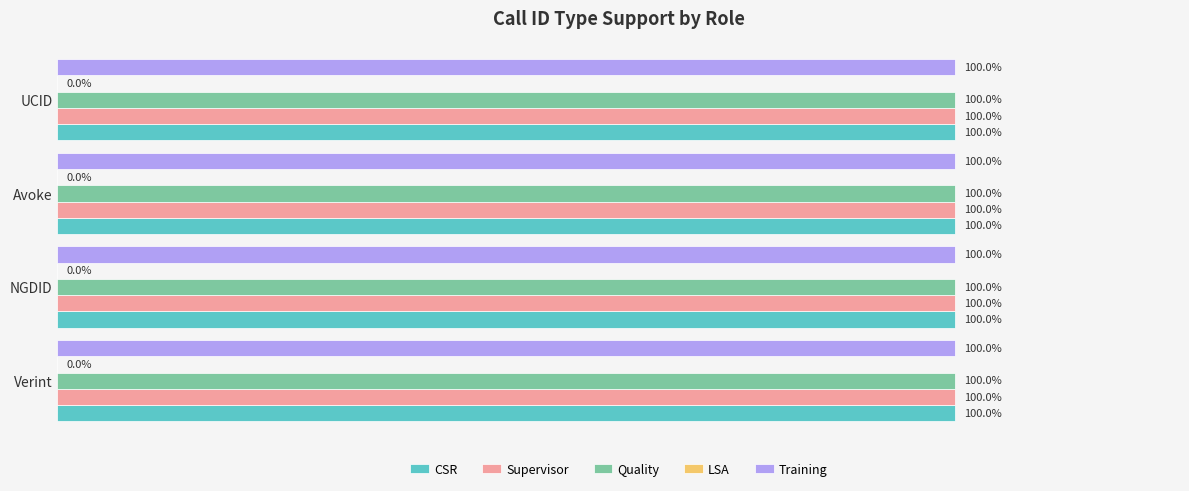

What is the label of the 3rd bar from the right?

NGDID